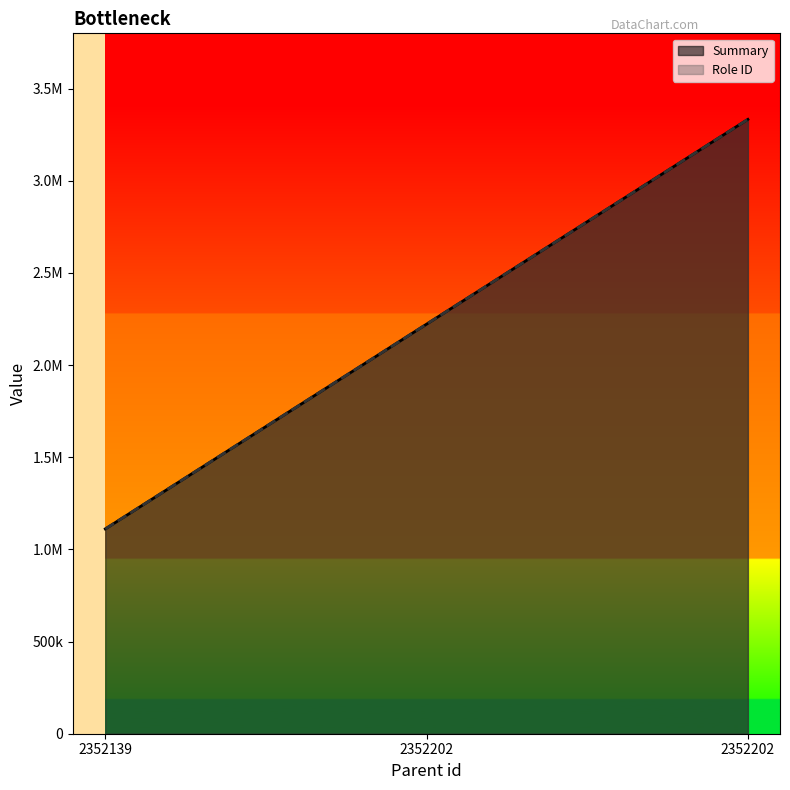

Reading left to right, transcribe all the data shown in this chart.

Summary: 1111111	2222222	3333333
Role ID: 1111111	2222222	3333333